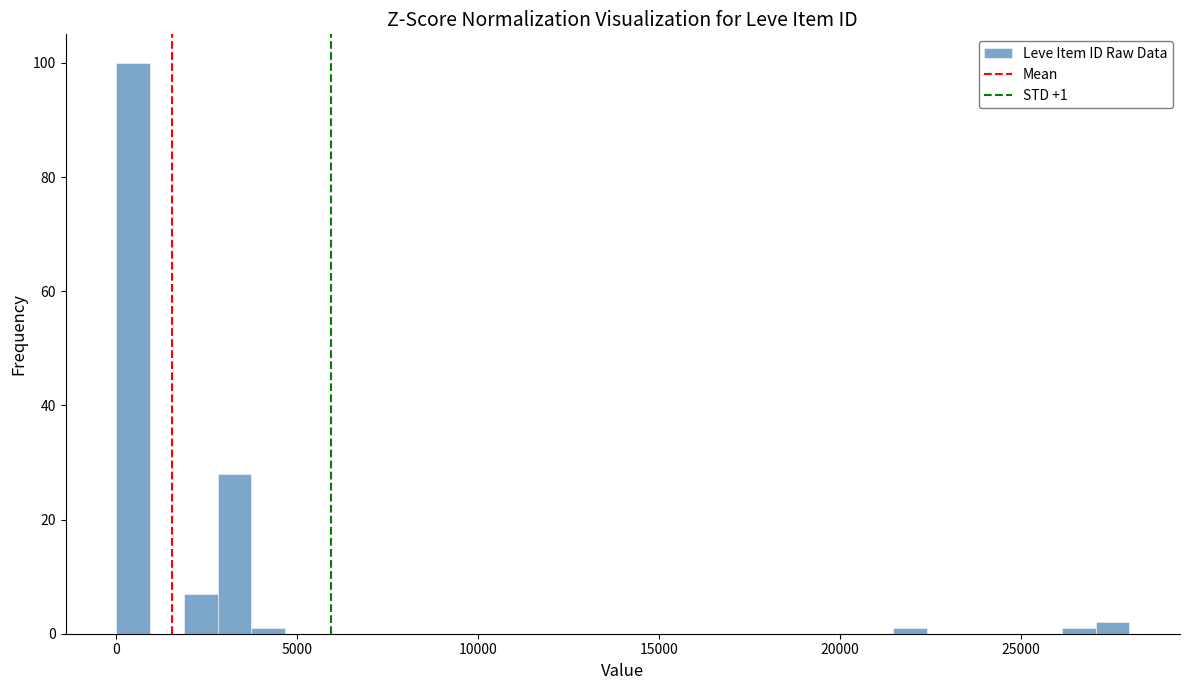

Around what value on the x-axis is the tallest bar? Give the approximate position of its centre, as read against the axis.

500